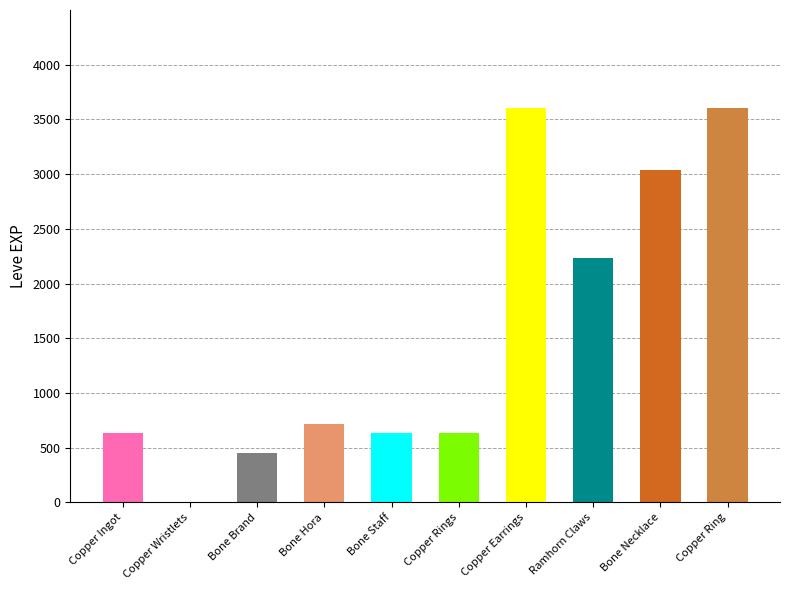

How many values are below 720?

5